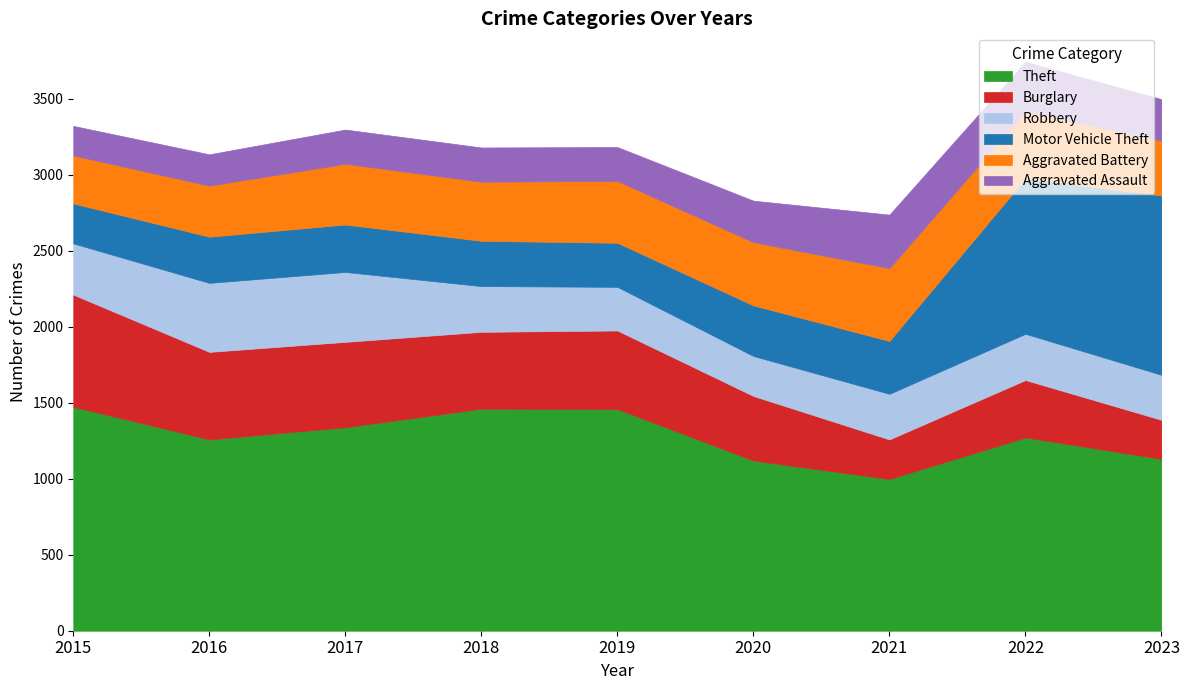

At which category does the chart reach its peak across all series?

2015